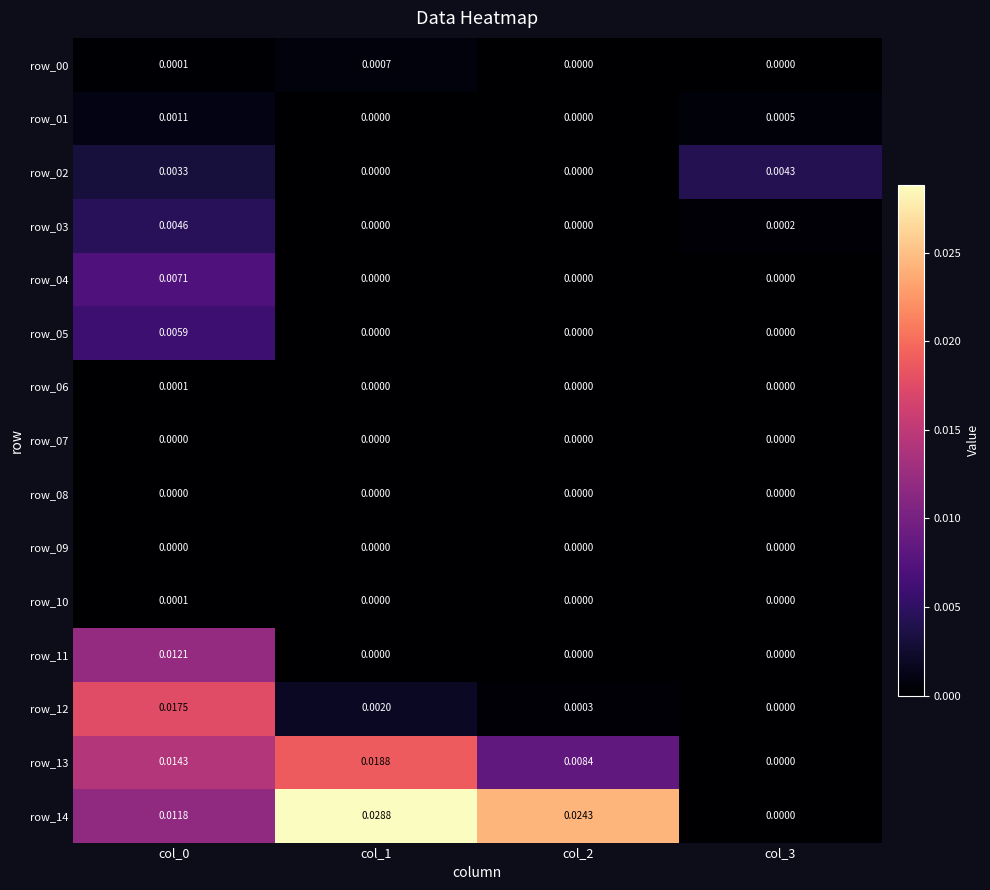

Is the value of row_13 at col_0 greater than the value of row_14 at col_1?

No